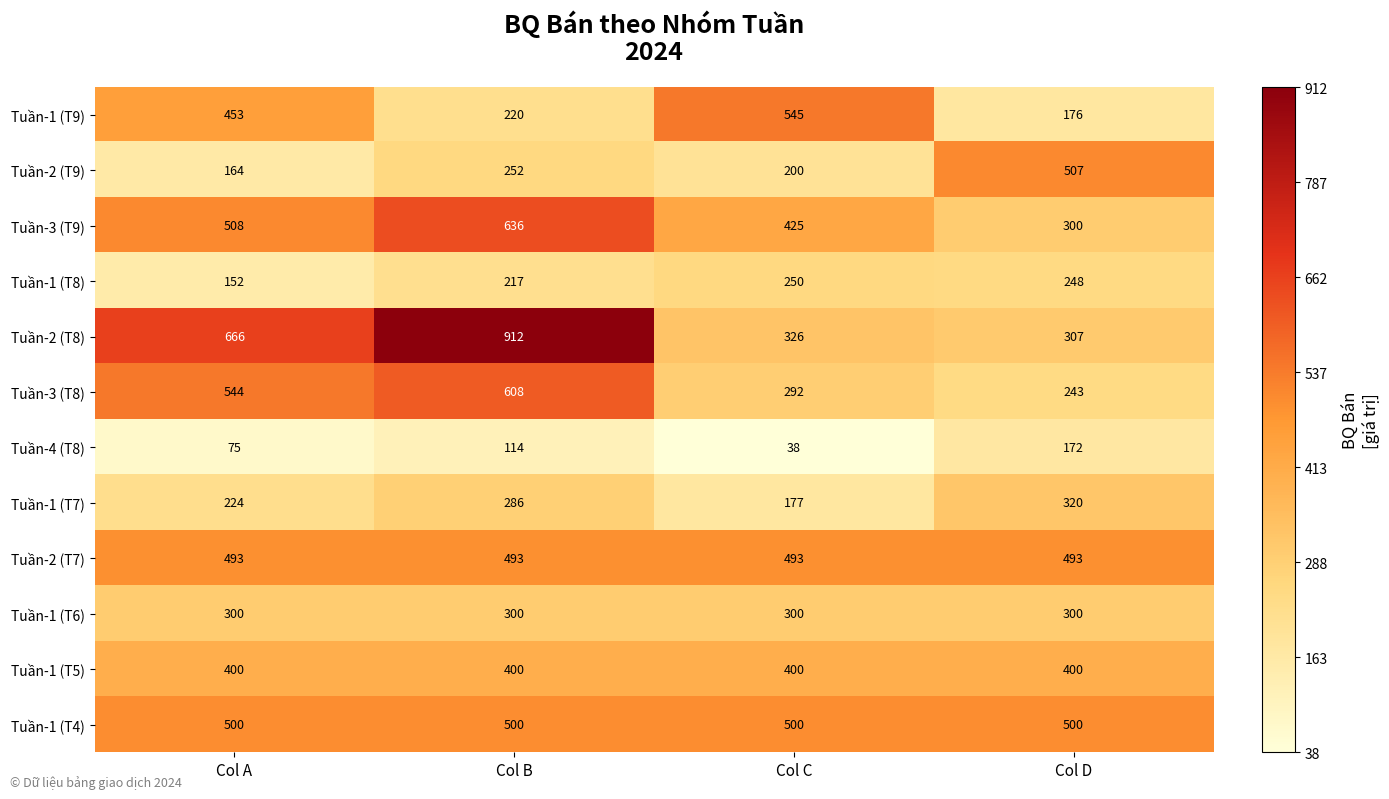

What is the difference between the Tuần-3 (T9) values at Col A and Col B?

128